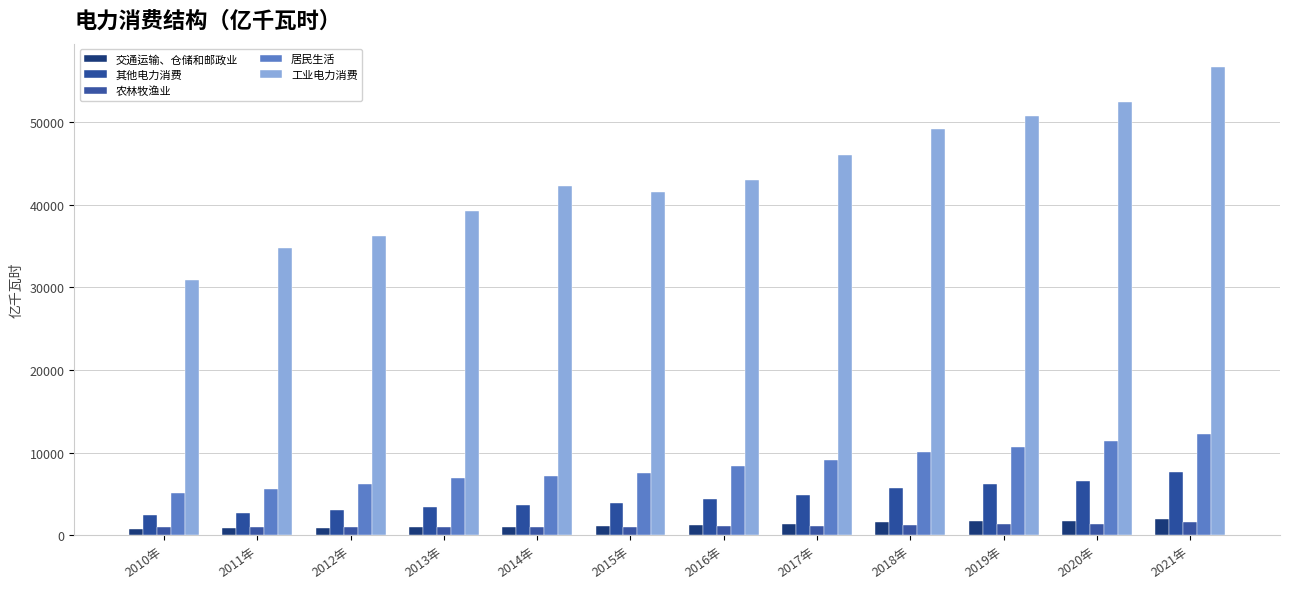

Where does the 其他电力消费 series first go above 4394?

2016年